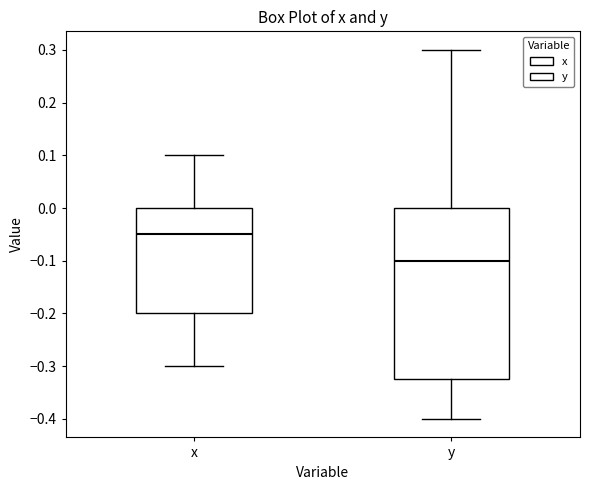

Reading left to right, read every box against the y-axis: the position of its median line, the range the box covers, and the ends of its whiskers. The values are not printed on the chart, so give them approximately, as read against the axis.

x: median -0.05, box -0.20 to 0.00, whiskers -0.30 to 0.10
y: median -0.10, box -0.32 to 0.00, whiskers -0.40 to 0.30